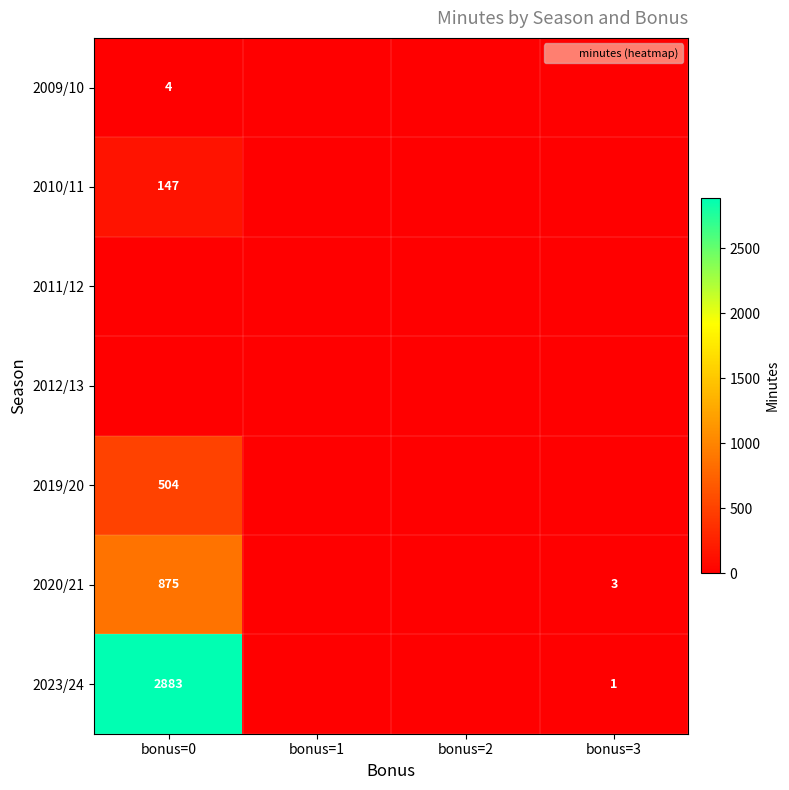

The 2020/21 series shows 875 at bonus=0. True or false?

True